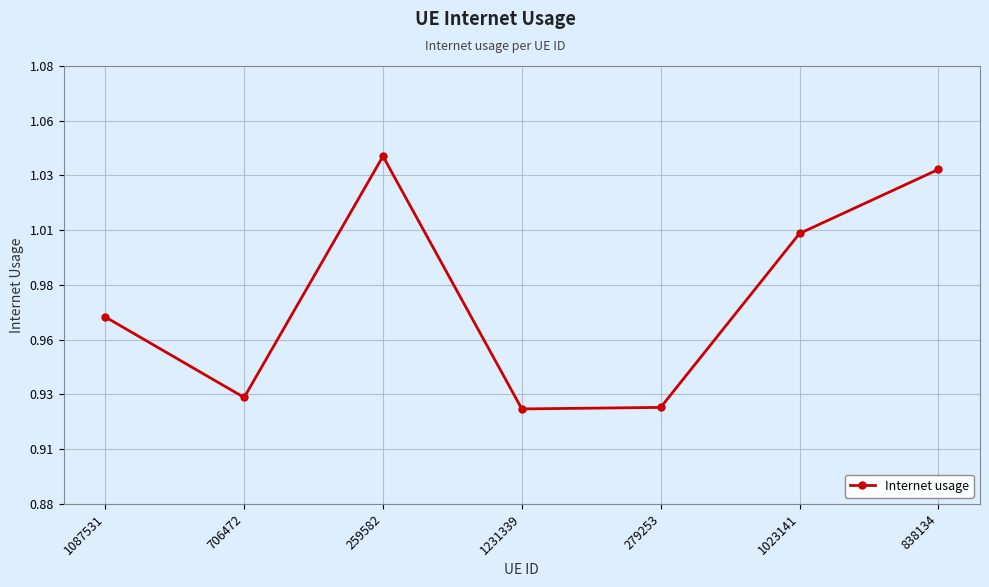

Does the chart have visible grid lines?

Yes